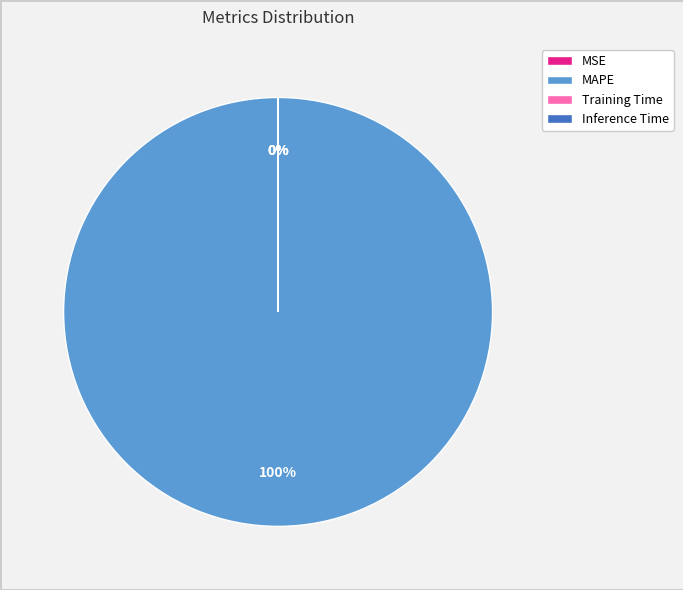

Which category has the biggest portion of the pie?

MAPE